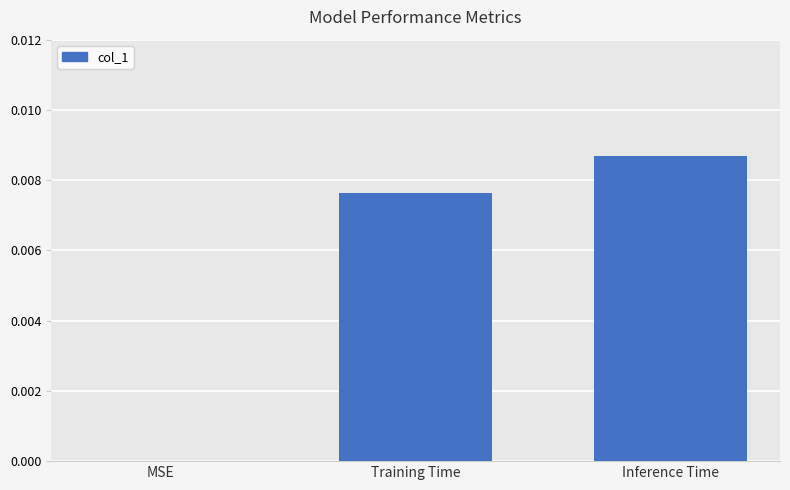

Which has a higher value, Training Time or MSE?

Training Time